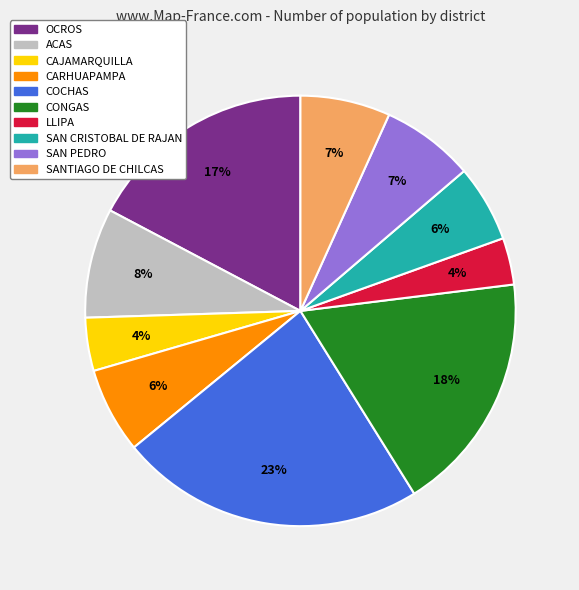

How many segments does this pie chart have?

10